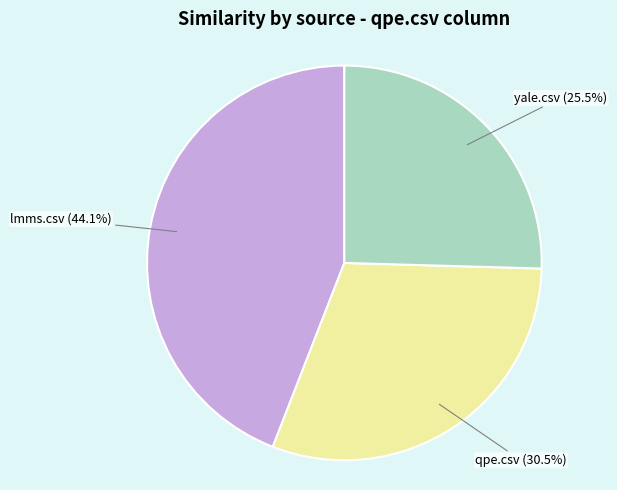

To the nearest percent, what is the difference between the largest and smallest slice percentages?

19%